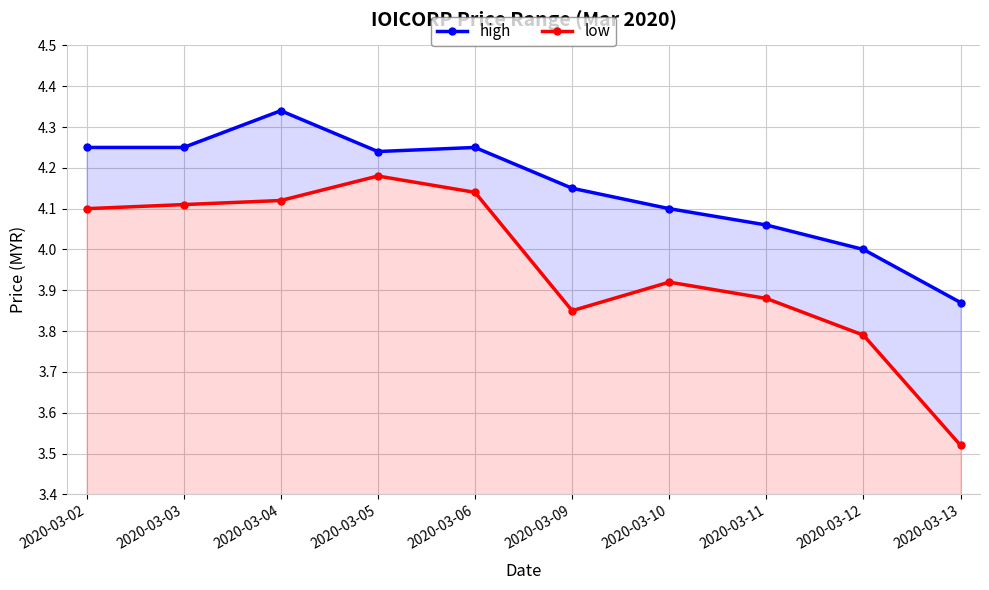

Count the number of categories in the chart.

10